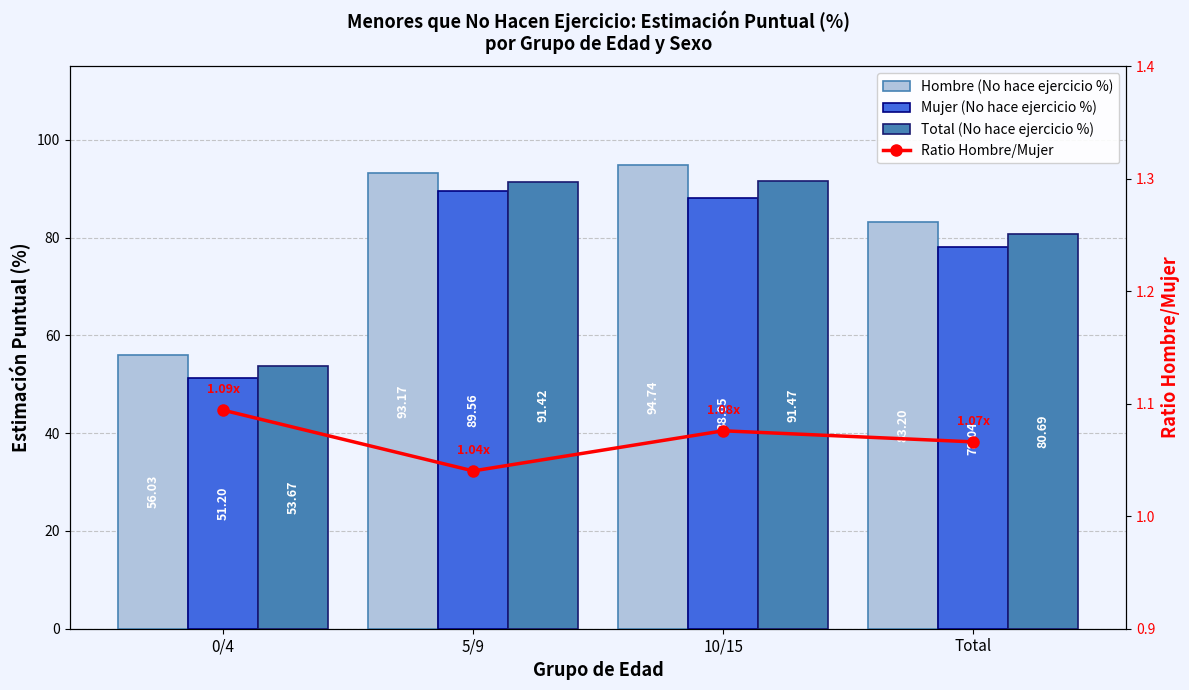

What is the total value across all series at 0/4?

162.0